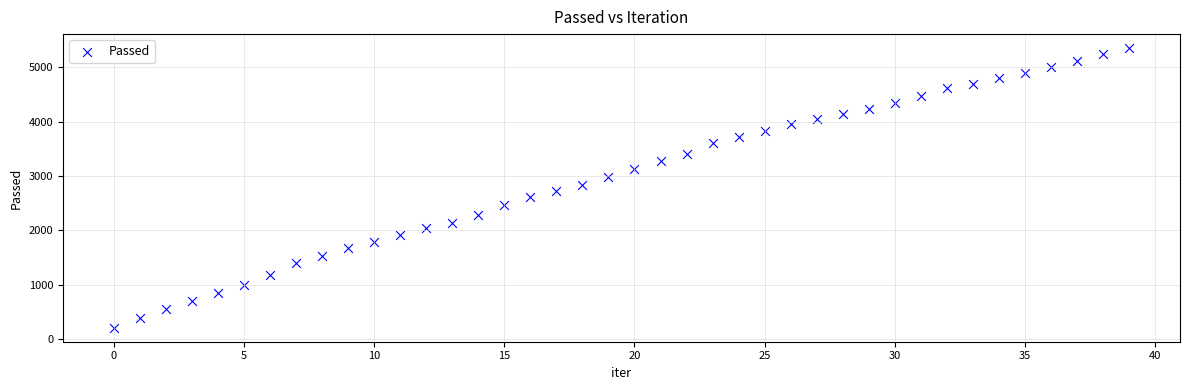

What is the range of Y values (max minus min)?

5152